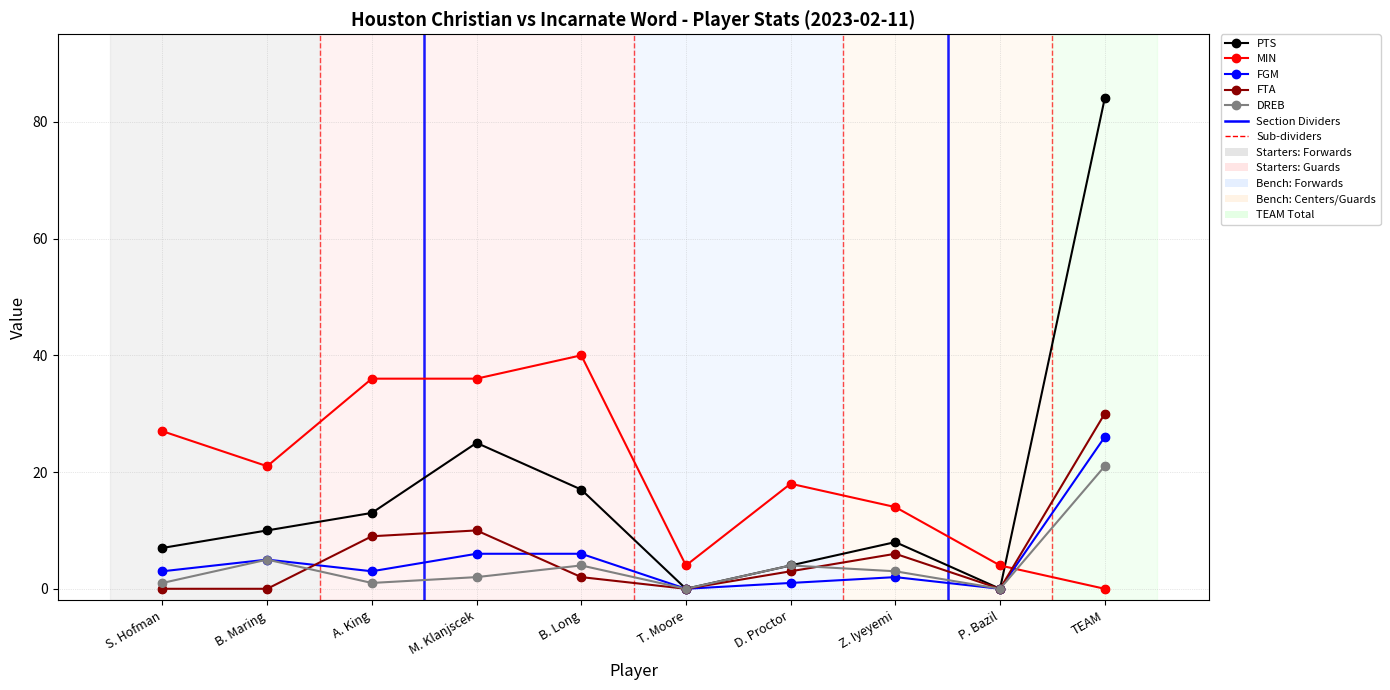

What is the difference between the highest and lowest values at M. Klanjscek?

34